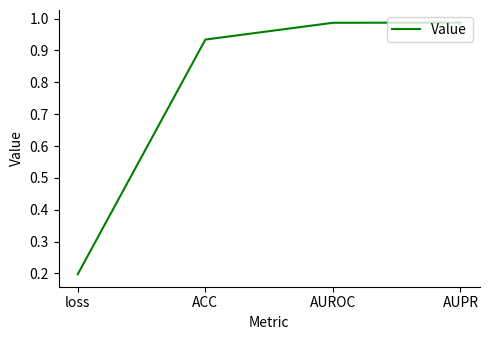

What is the average value?

0.8